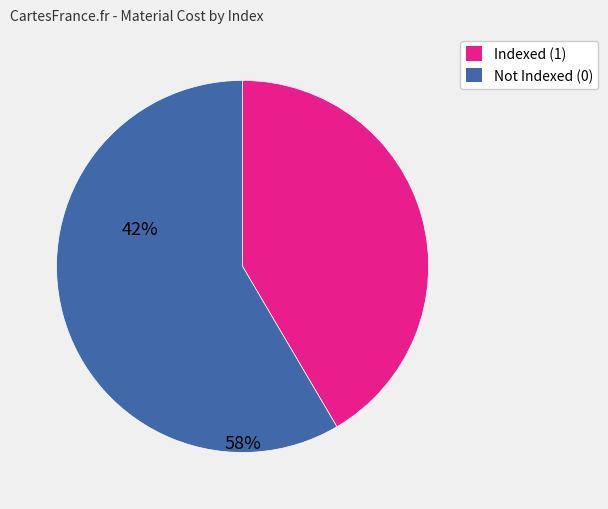

Is there any slice that represents more than half of the pie?

Yes